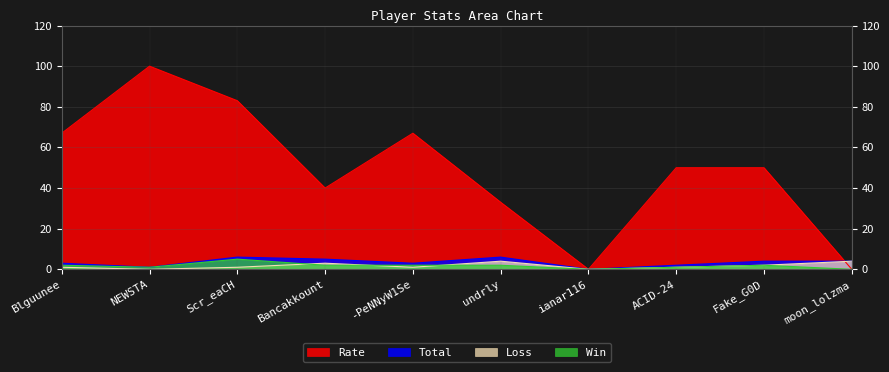

Does the chart display data point markers on the line(s)?

No